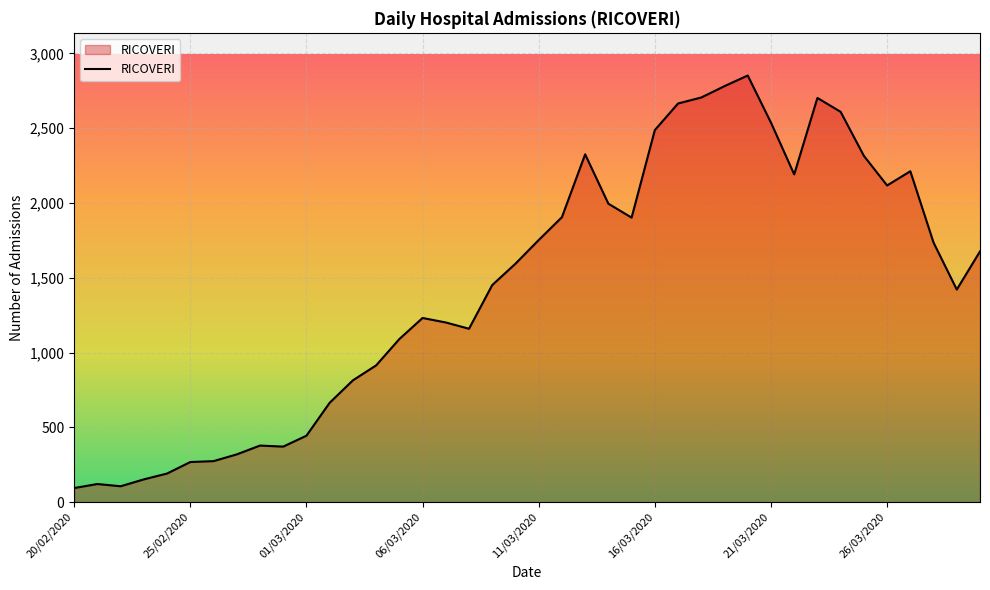

What is the smallest value displayed?

94